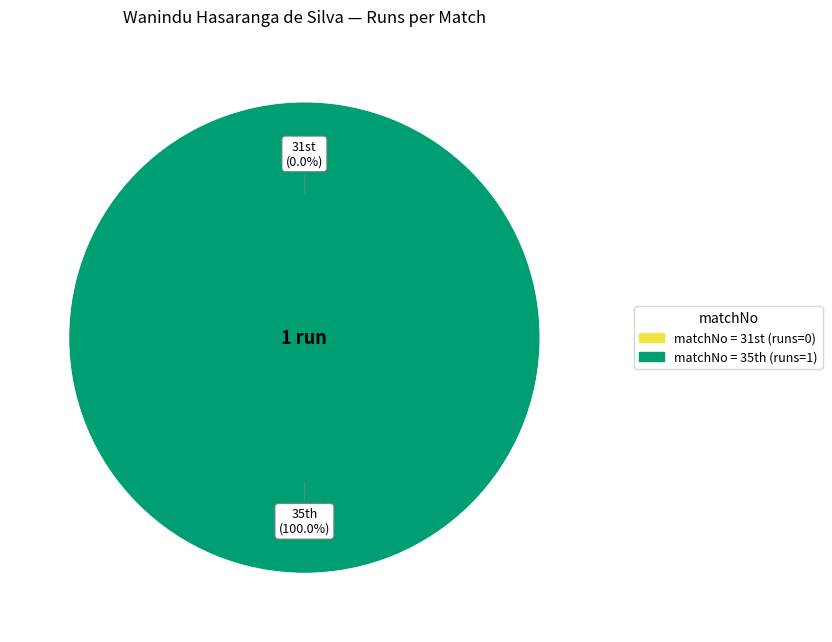

To the nearest percent, what is the difference between the largest and smallest slice percentages?

100%